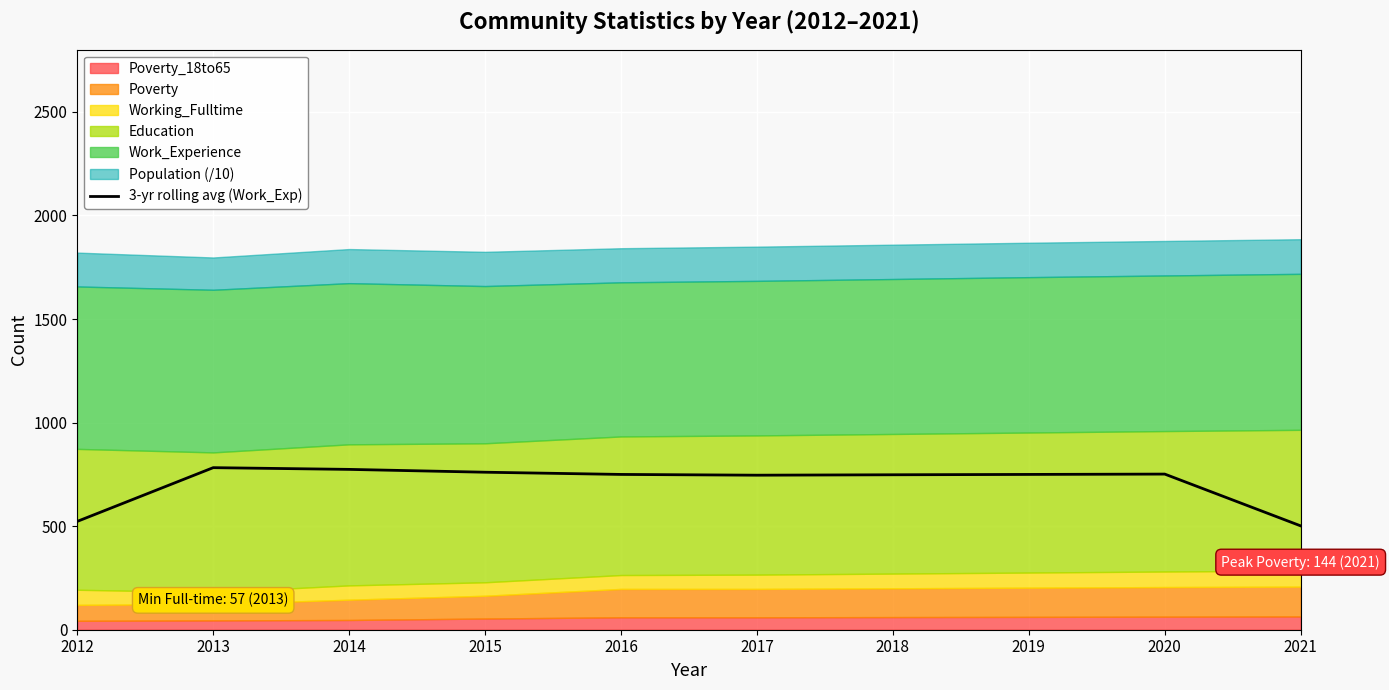

Rank the categories by value from highest to lowest.

2013, 2014, 2015, 2020, 2016, 2019, 2018, 2017, 2012, 2021